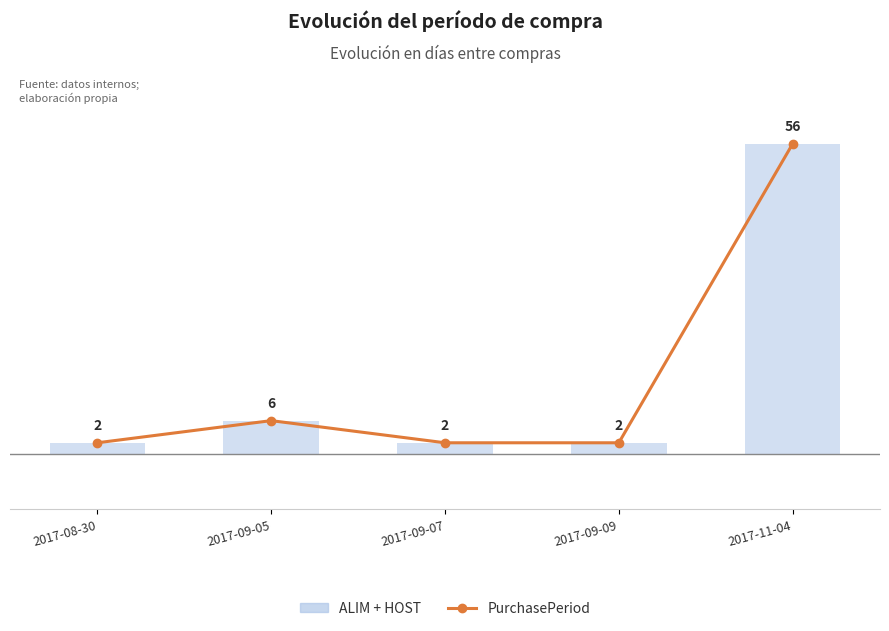

What is the maximum value shown in the chart?

56